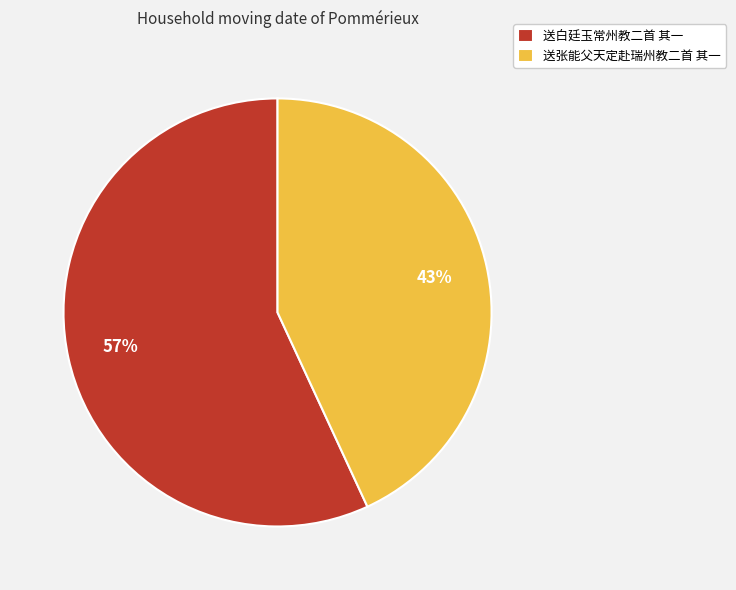

What percentage is the 送张能父天定赴瑞州教二首 其一 slice, to the nearest percent?

43%